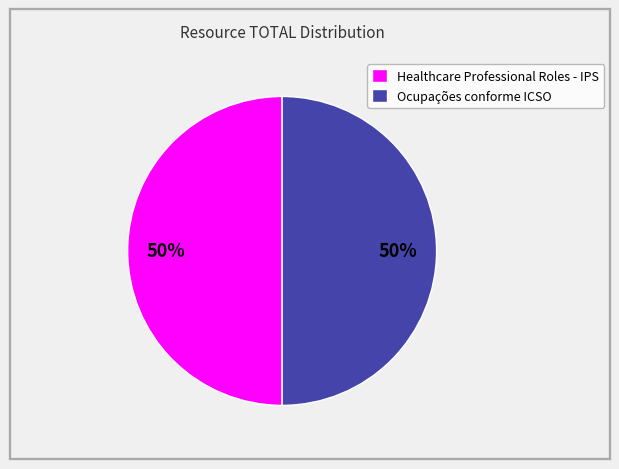

Is the sum of Ocupações conforme ICSO and Healthcare Professional Roles - IPS greater than half?

Yes